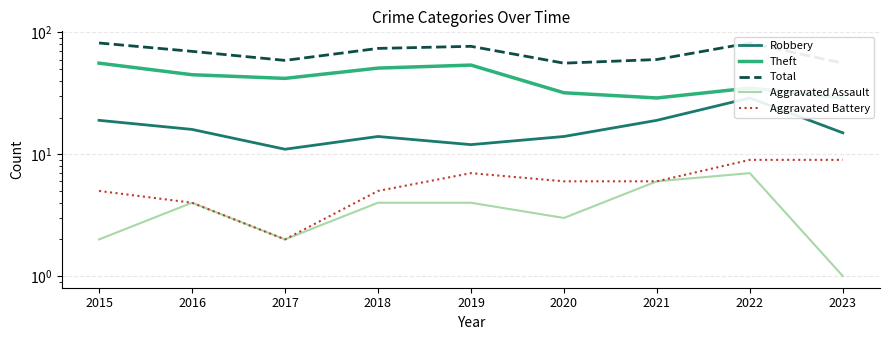

Between 2016 and 2018, which is larger?

2016